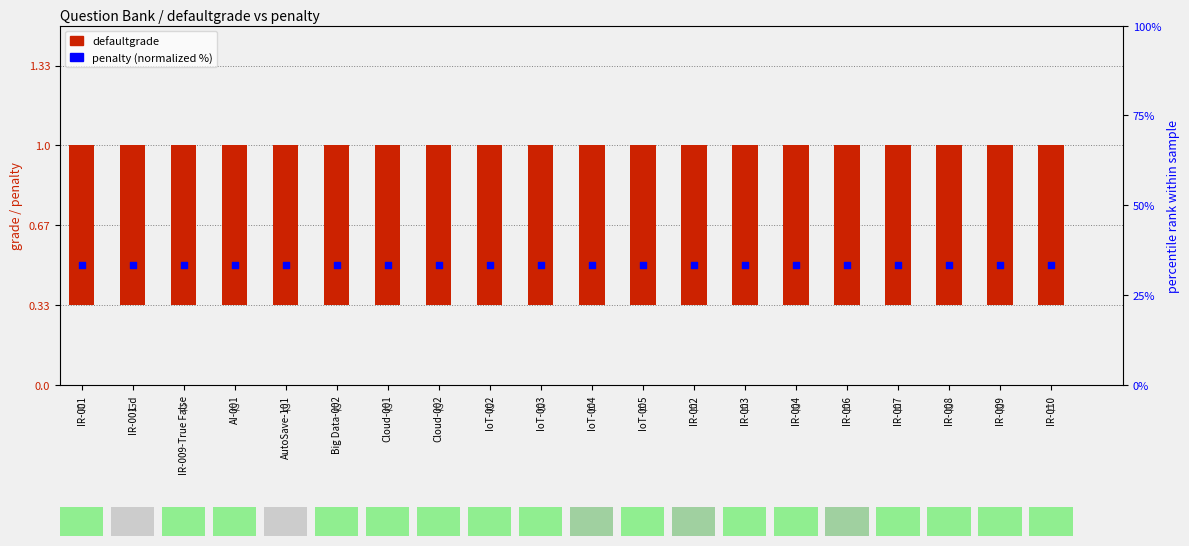

Which series has the widest spread of Y values?

defaultgrade